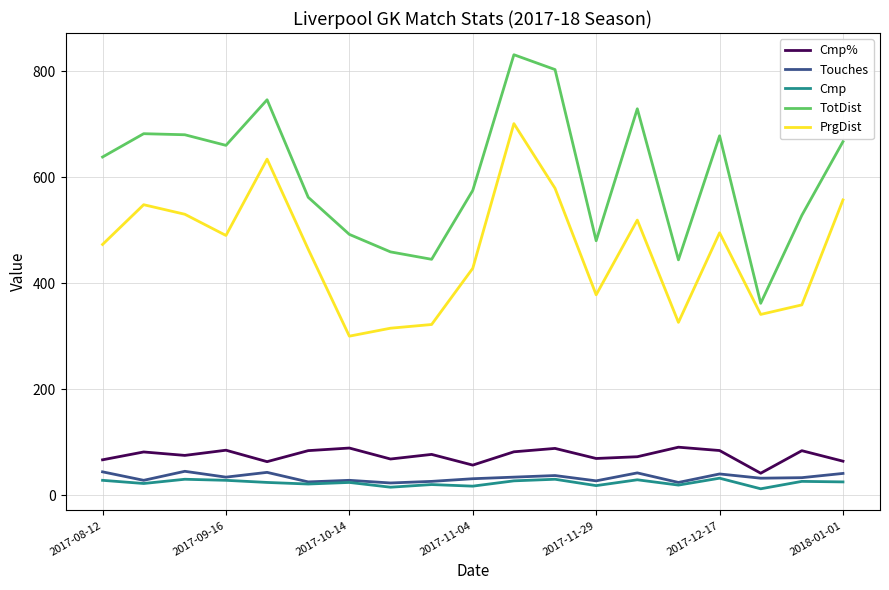

What is the minimum value for TotDist?

362.0